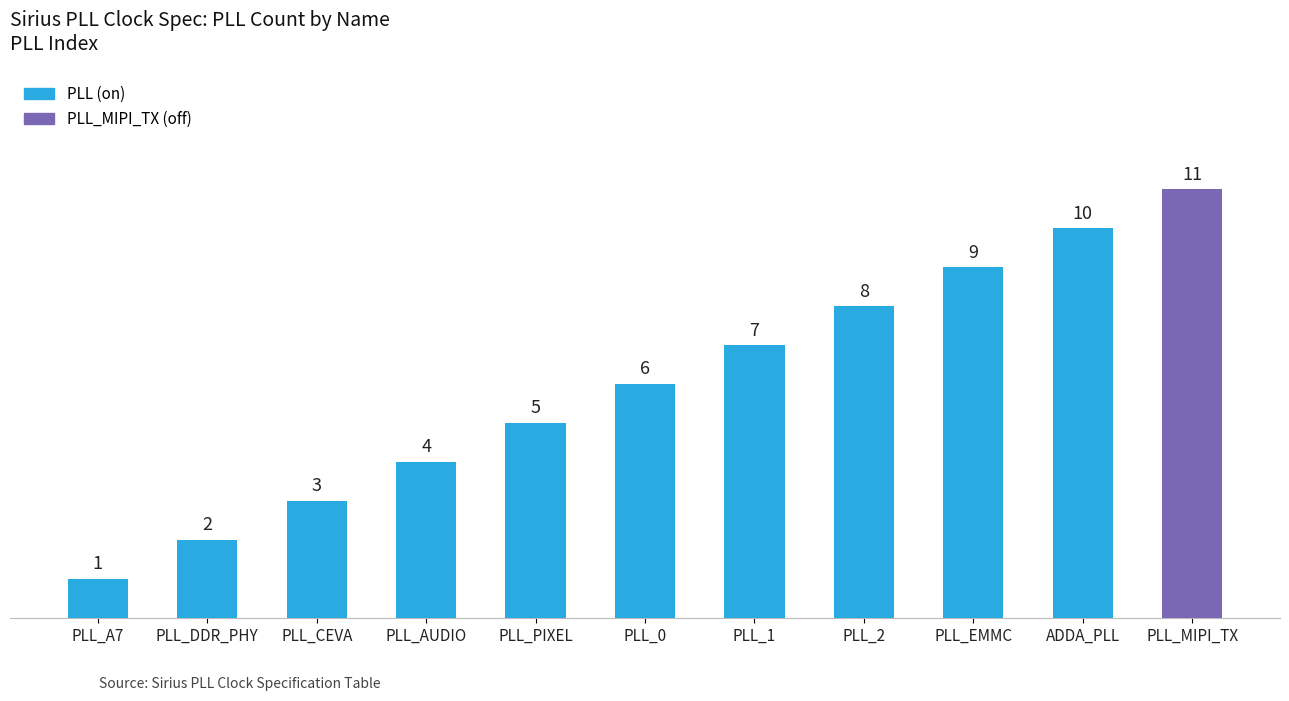

Which category has the lowest value across all series?

PLL_A7